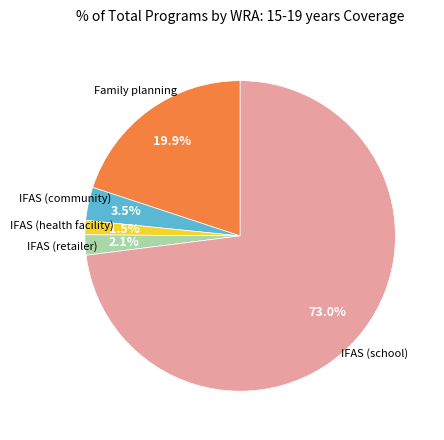

Does any single category account for the majority?

Yes